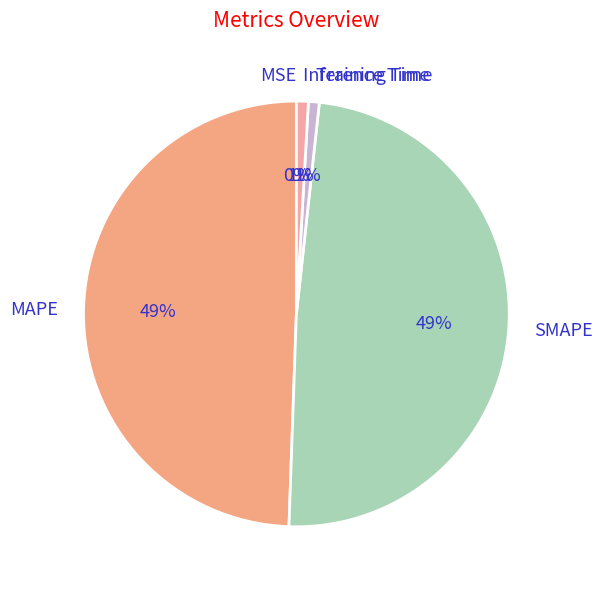

To the nearest percent, what is the difference between the largest and smallest slice percentages?

49%